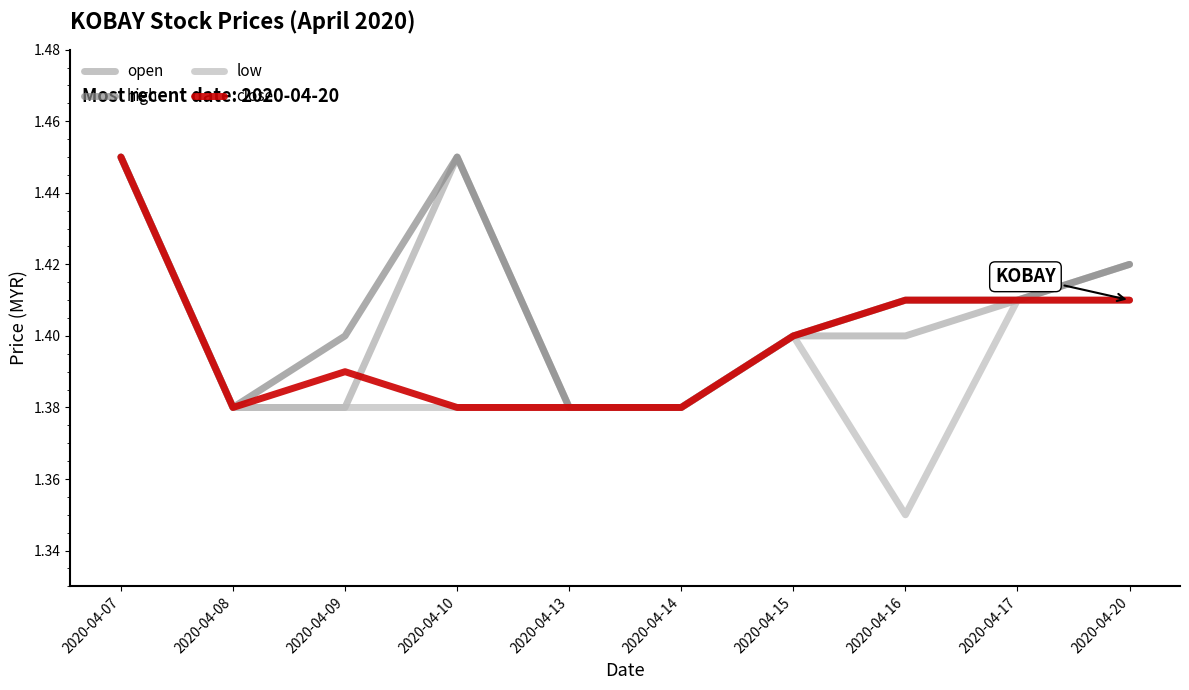

How many lines are shown in the chart?

4